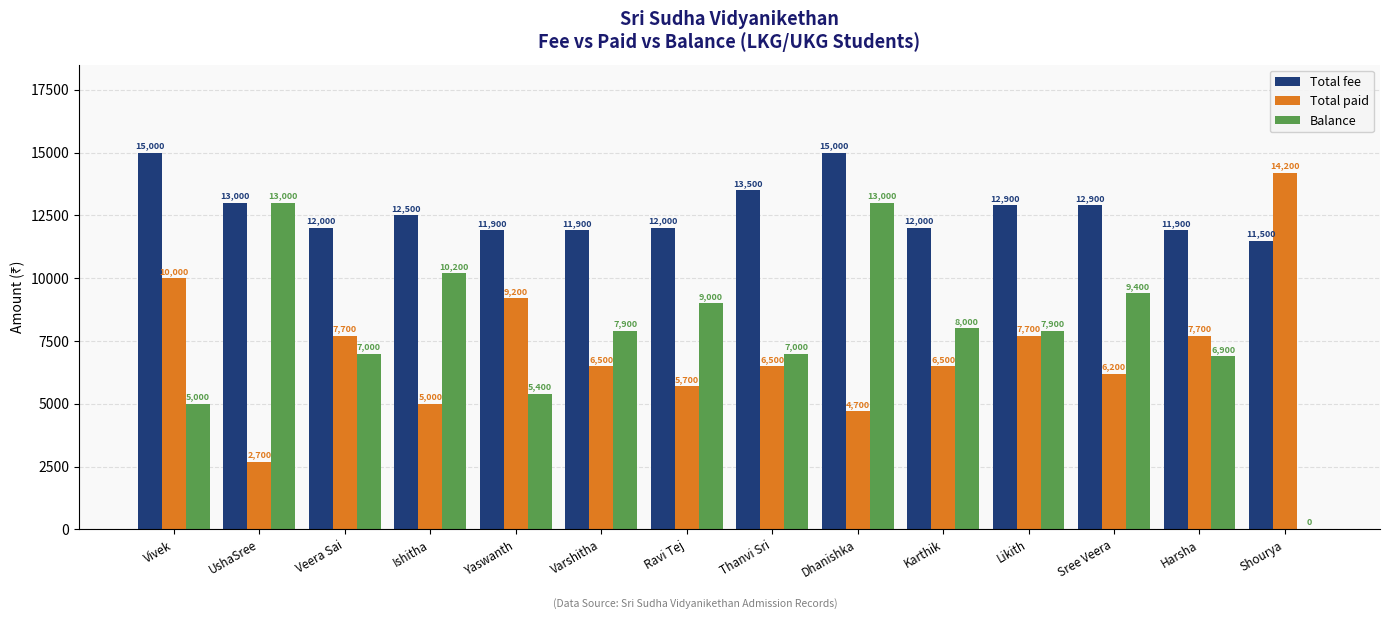

What is the spread (max minus min) of values at Sree Veera?

6700